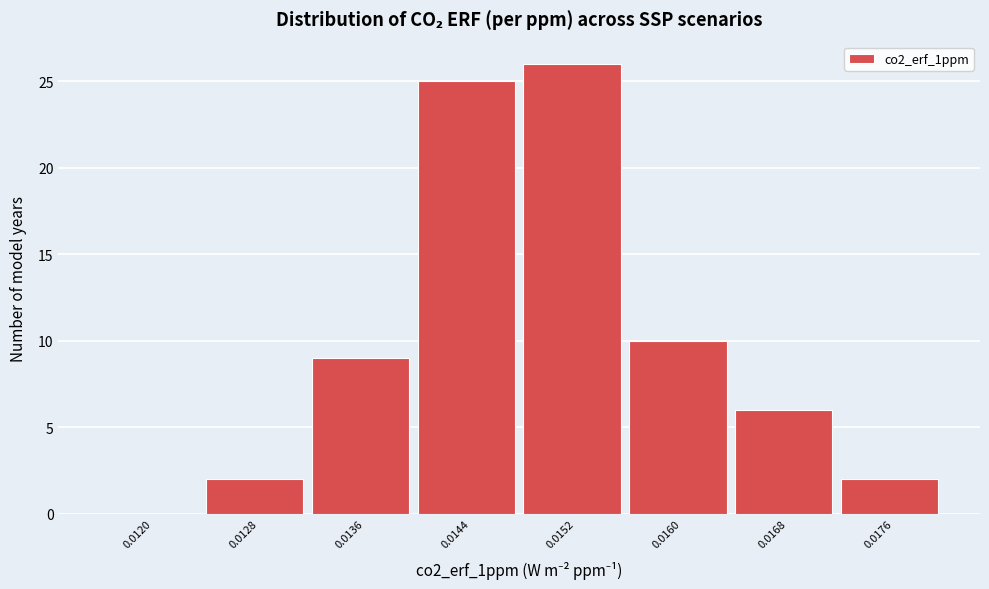

Reading left to right, transcribe all the data shown in this chart.

0.0120=0	0.0128=2	0.0136=9	0.0144=25	0.0152=26	0.0160=10	0.0168=6	0.0176=2